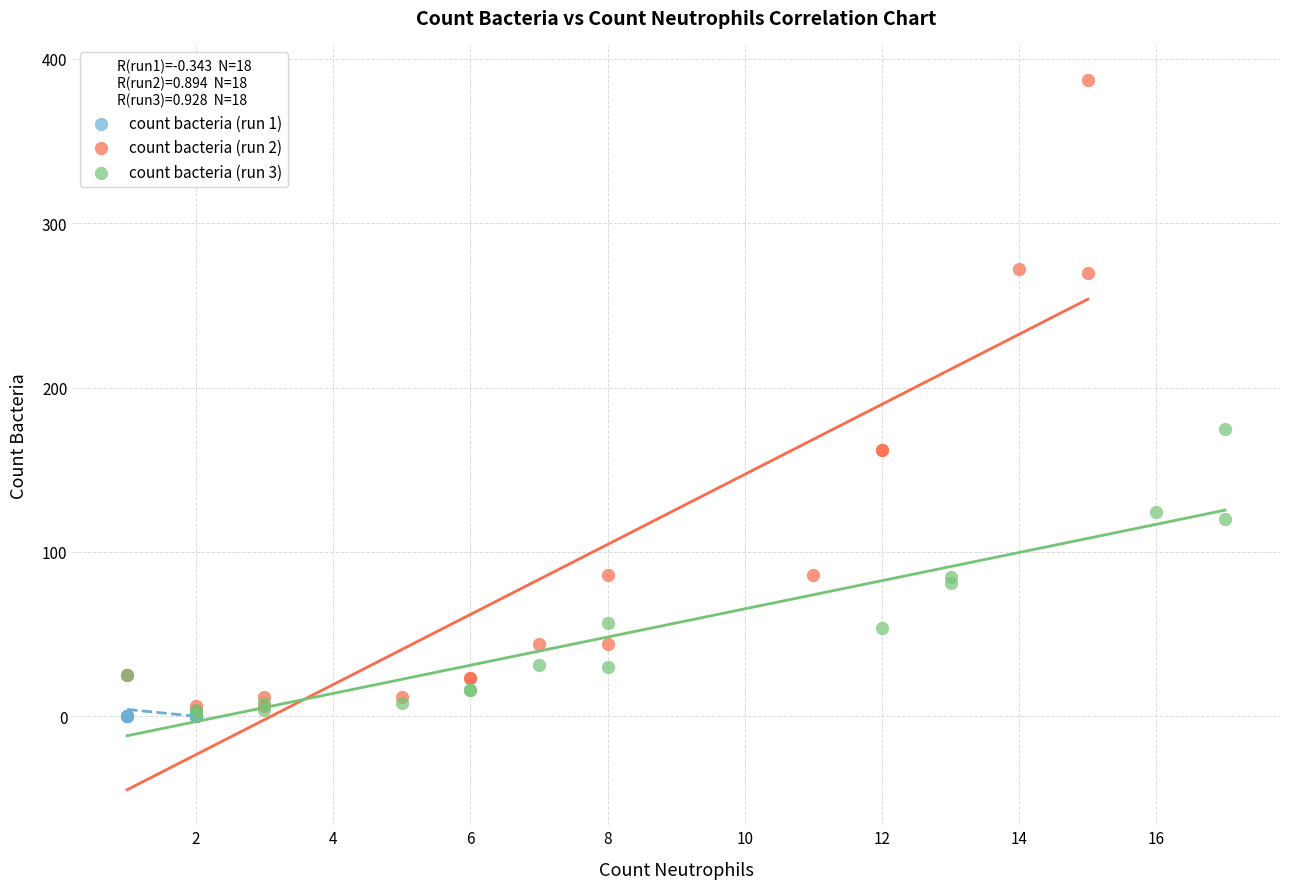

Which series contains the highest Y value?

count bacteria (run 2)